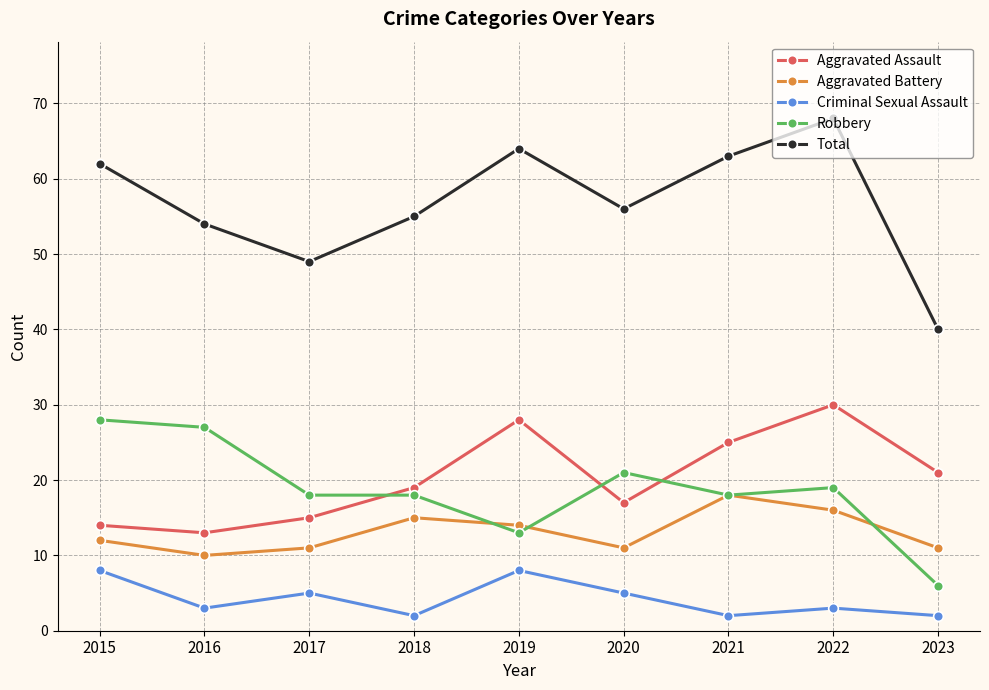

Where is the first local maximum for Criminal Sexual Assault?

2017